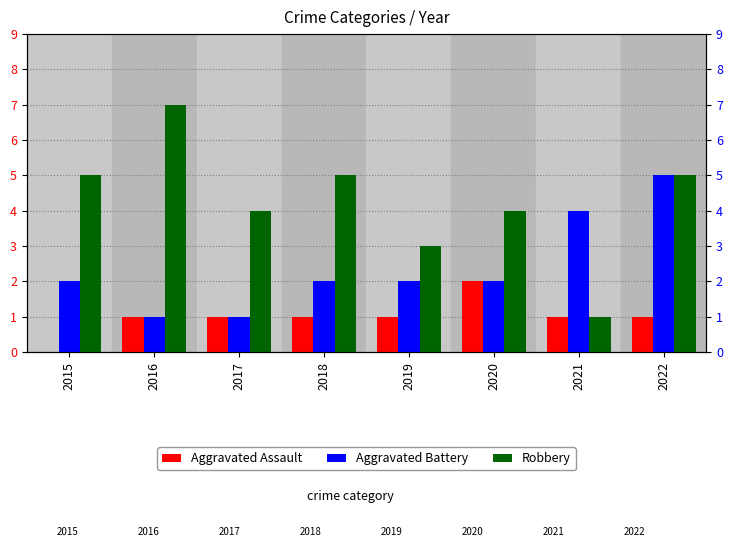

Where does the Aggravated Assault series first go above 1?

2020